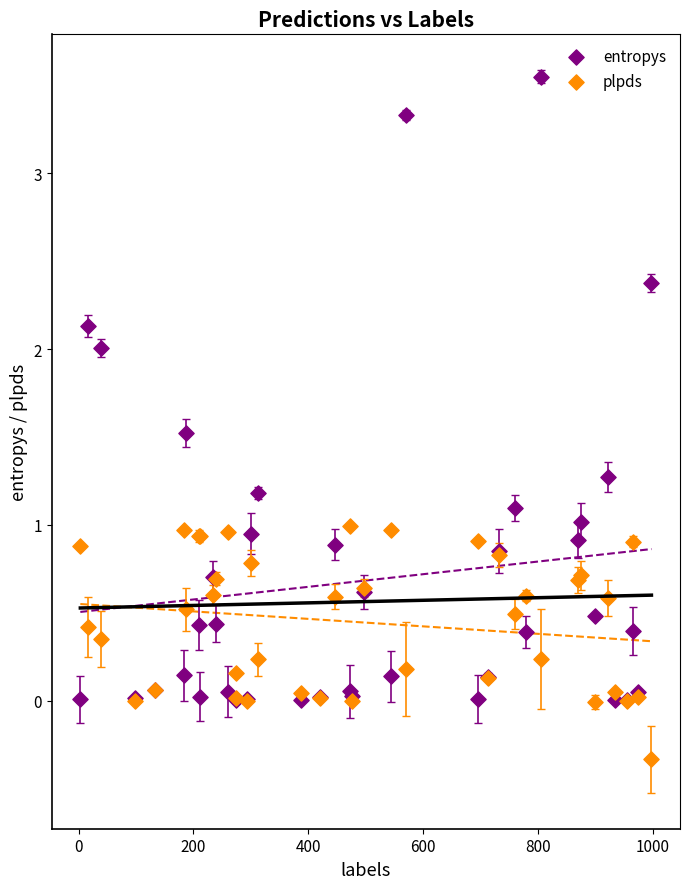

Which series contains the highest Y value?

entropys